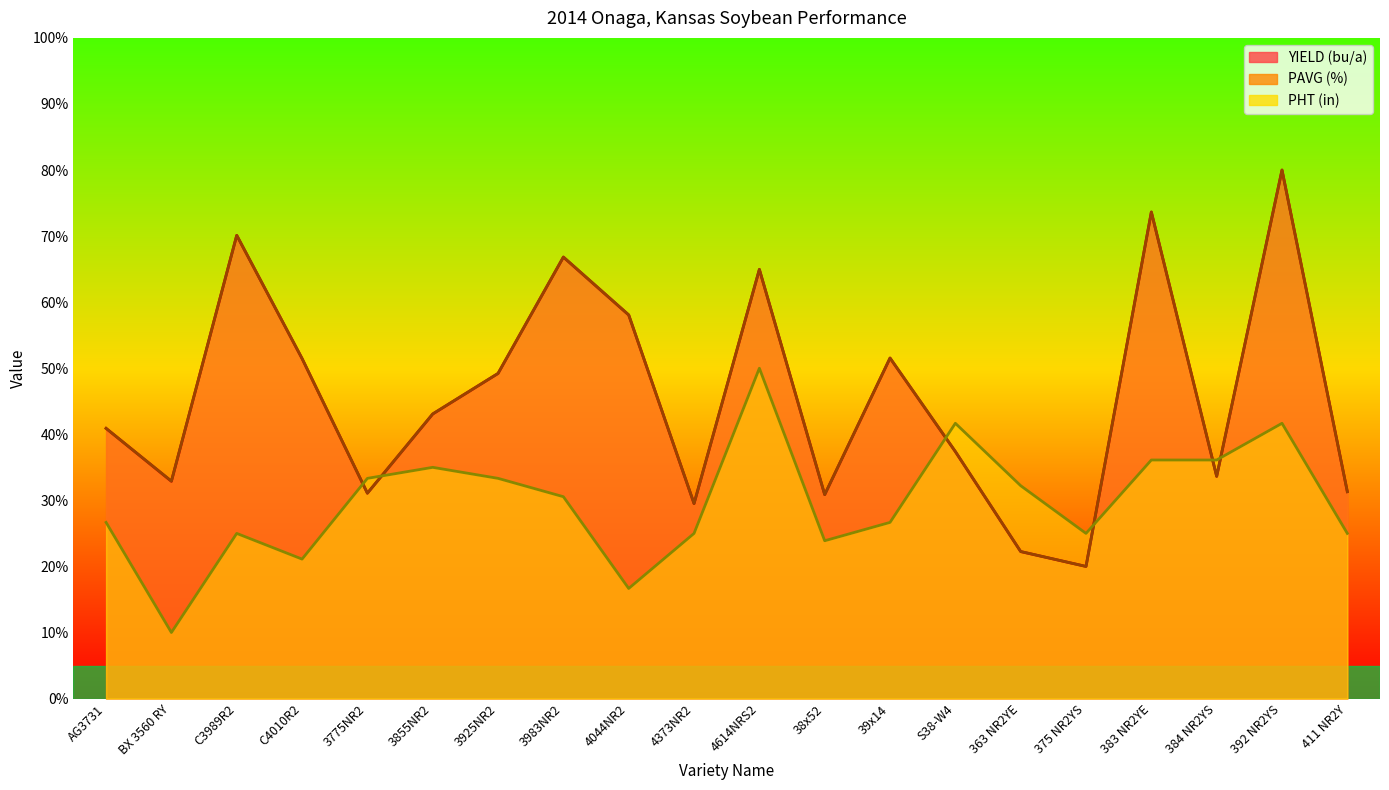

What is the total value across all series at 392 NR2YS?

201.7